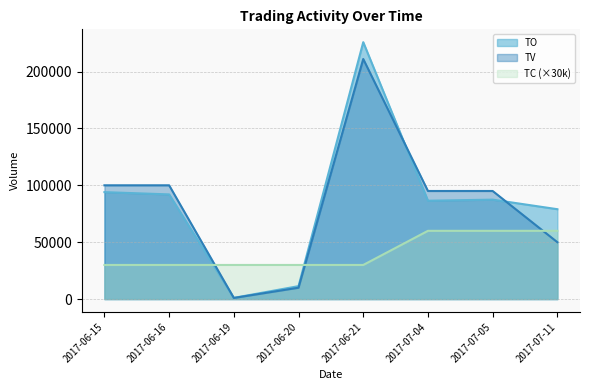

What is the difference between the highest and lowest values at 2017-07-05?

35000